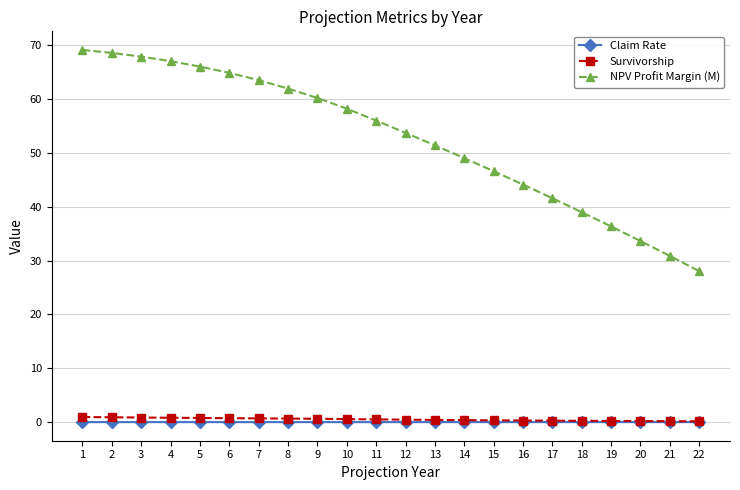

At how many categories does at least one series exceed 19?

22